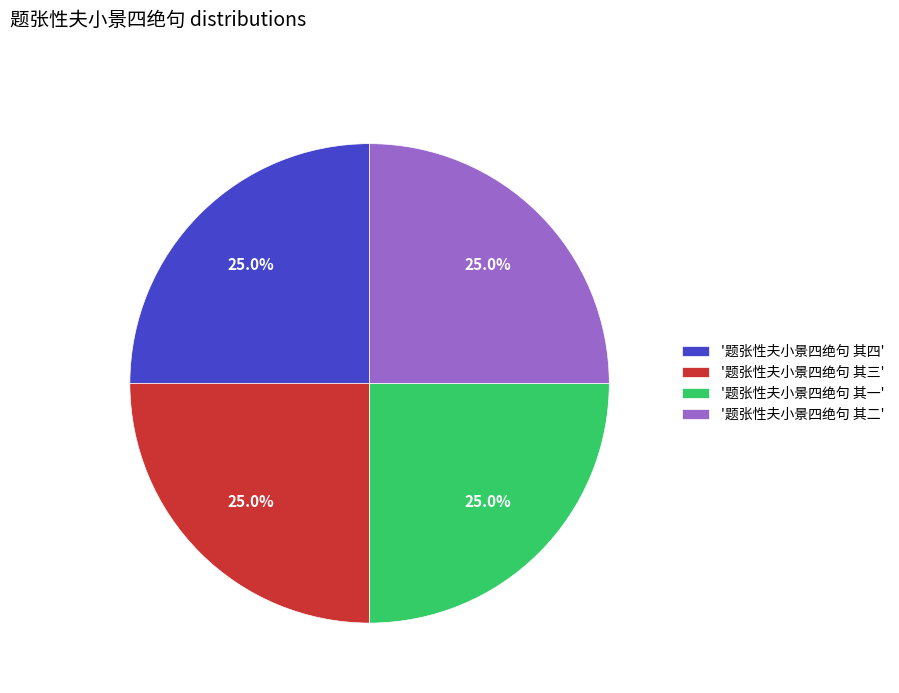

What is the ratio of the value at '题张性夫小景四绝句 其二' to the value at '题张性夫小景四绝句 其一'?

1.0